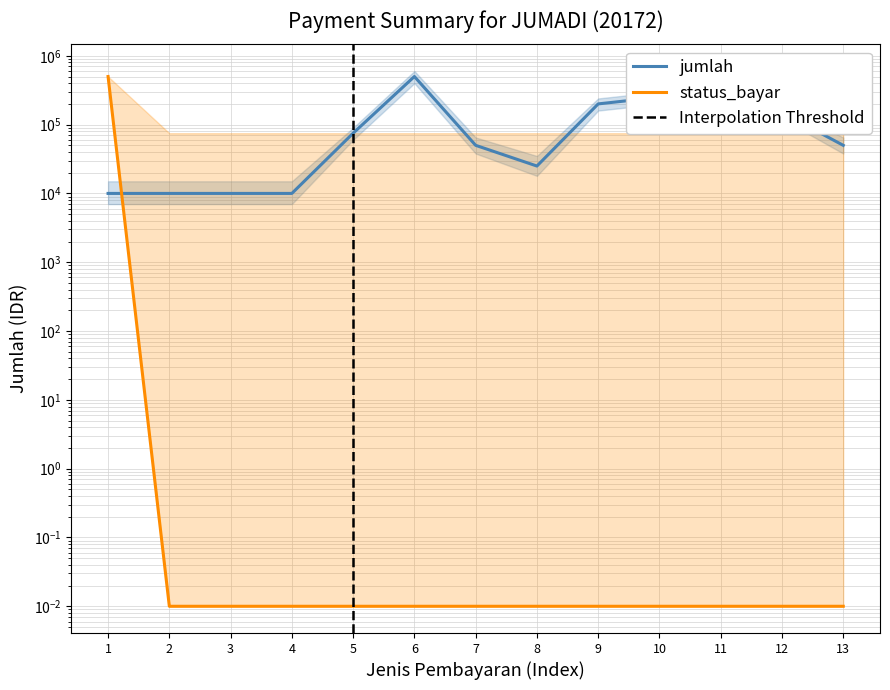

What is the average value of the status_bayar series?

38461.5